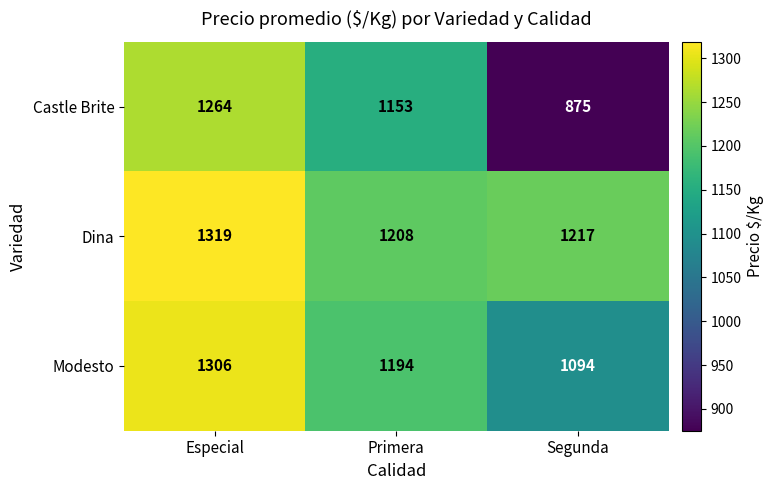

Rank the series by their maximum value, from lowest to highest.

Castle Brite, Modesto, Dina